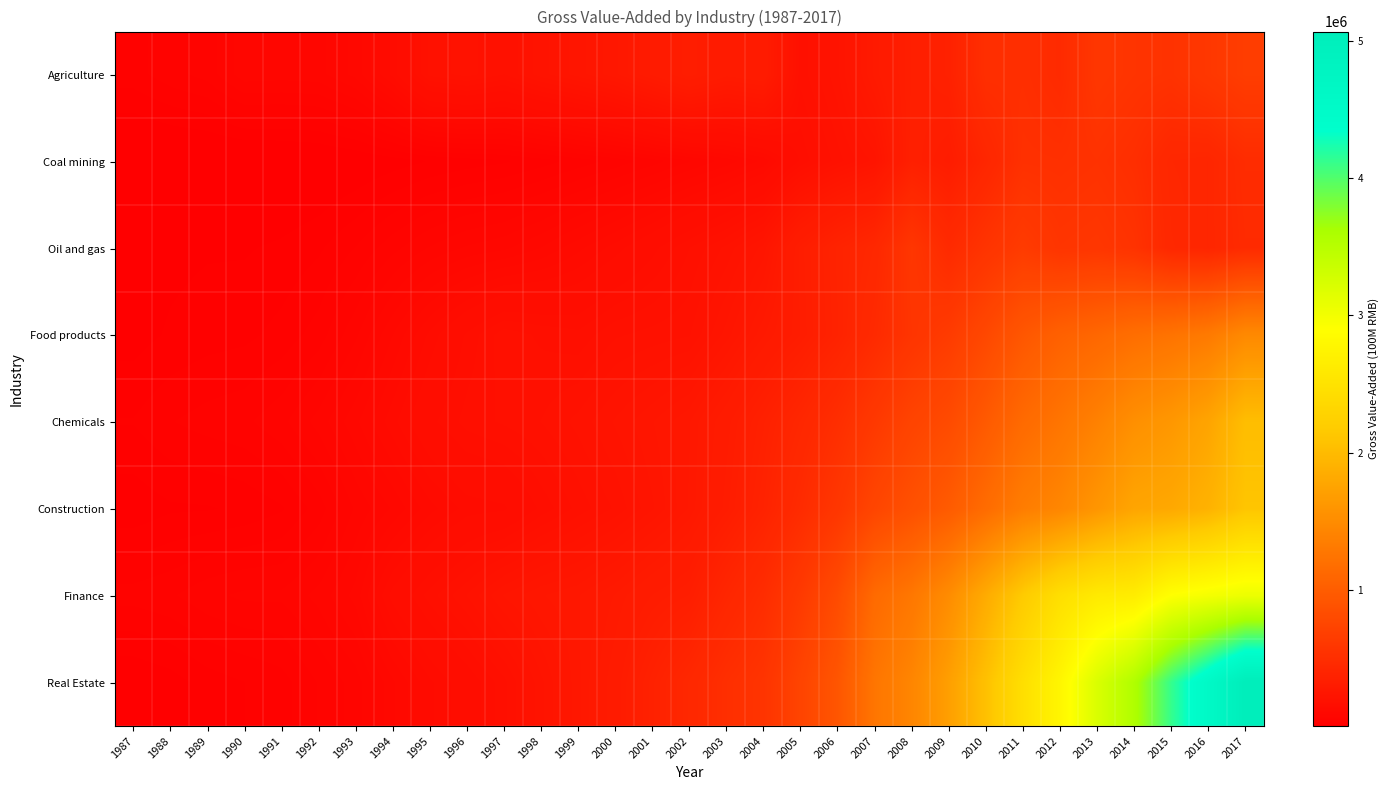

Which series has the largest range (max minus min)?

Real Estate